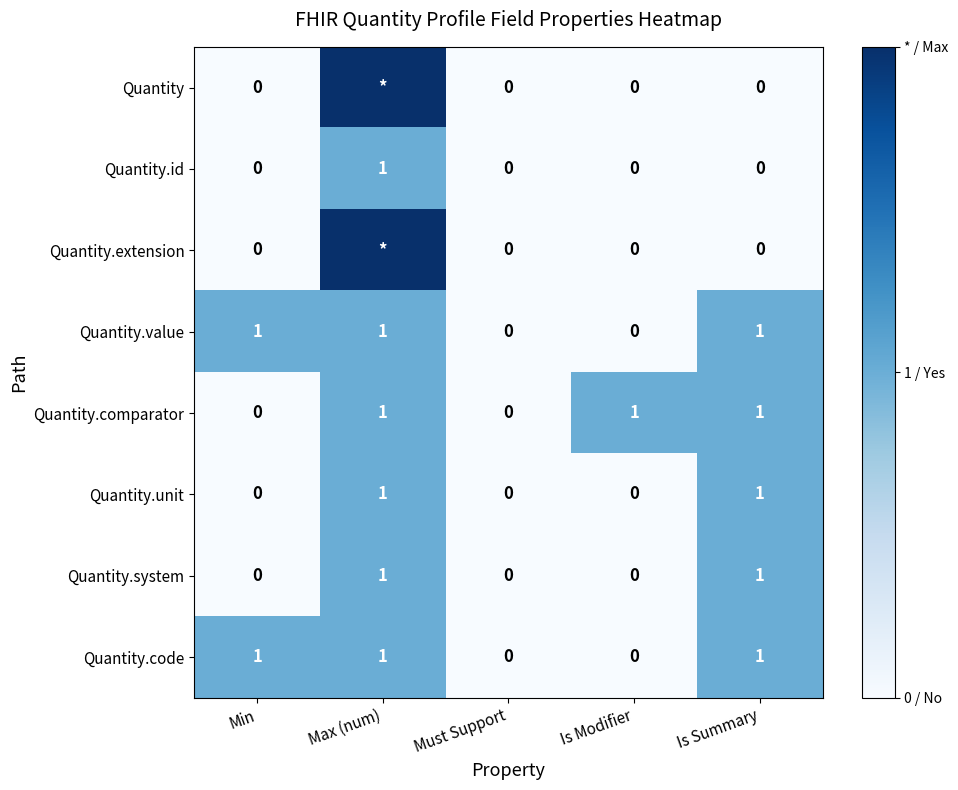

The Quantity.code series shows 0 at Is Modifier. True or false?

True